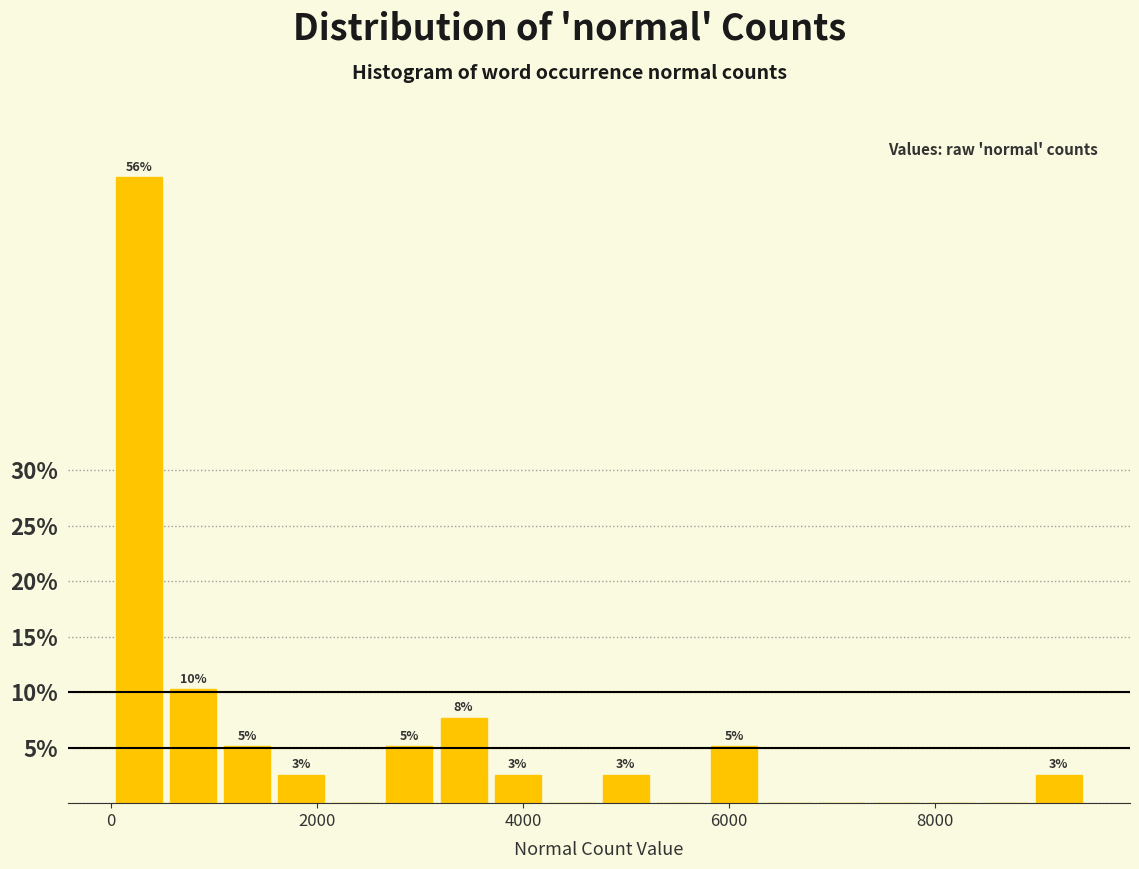

Read against the x-axis, roughly where is the centre of the tallest bar?

200